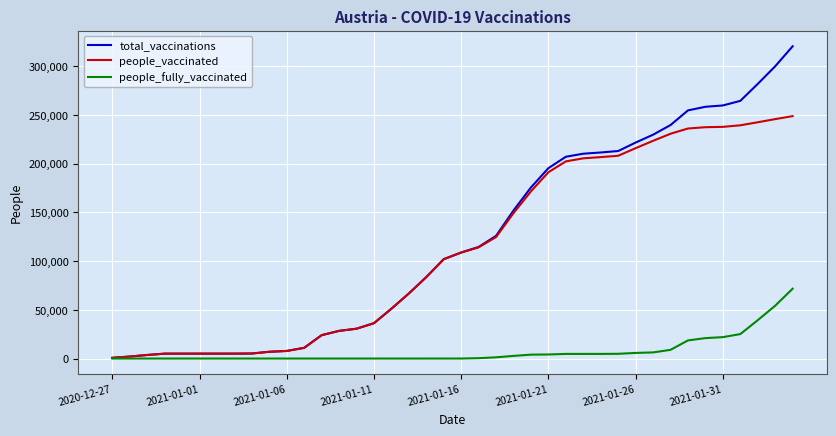

What is the difference between the maximum and minimum values in the people_vaccinated series?

248066